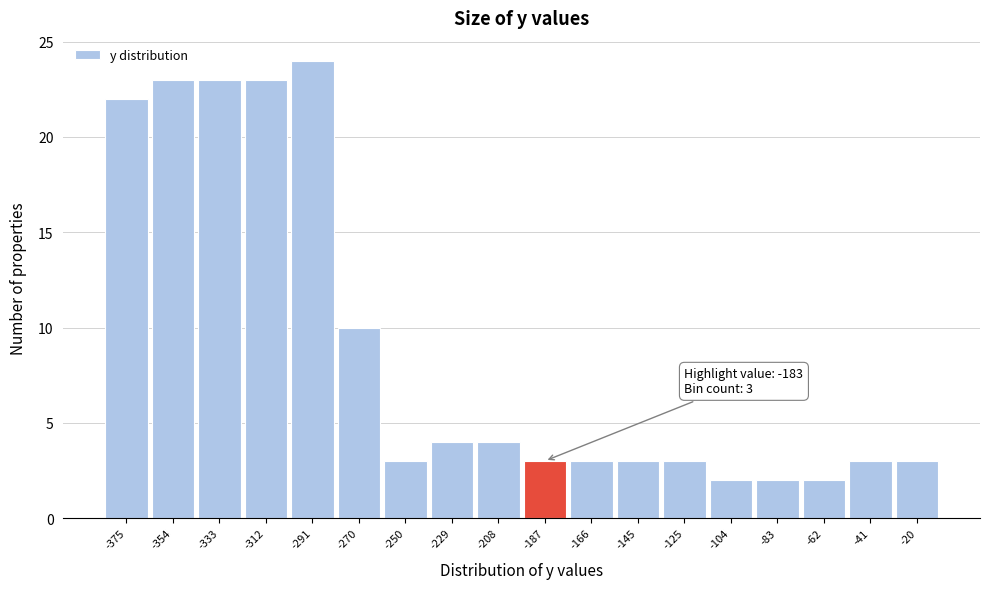

Reading right to left, transcribe all the data shown in this chart.

-20=3	-41=3	-62=2	-83=2	-104=2	-125=3	-145=3	-166=3	-187=3	-208=4	-229=4	-250=3	-270=10	-291=24	-312=23	-333=23	-354=23	-375=22